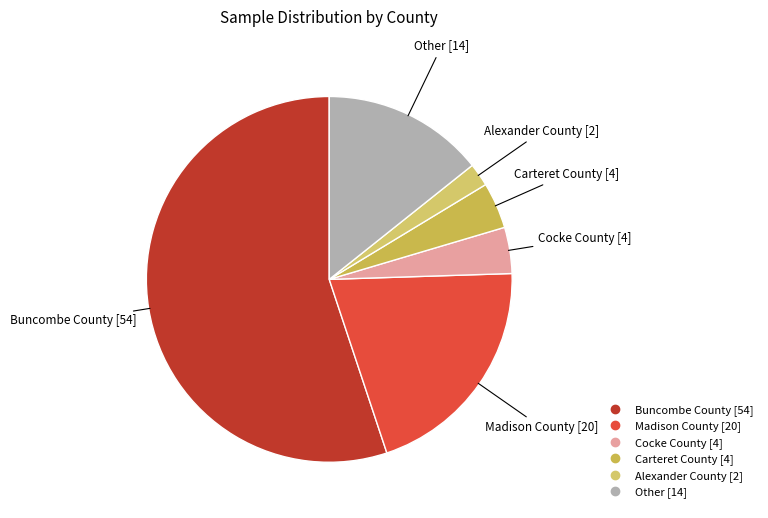

What is the majority slice?

Buncombe County